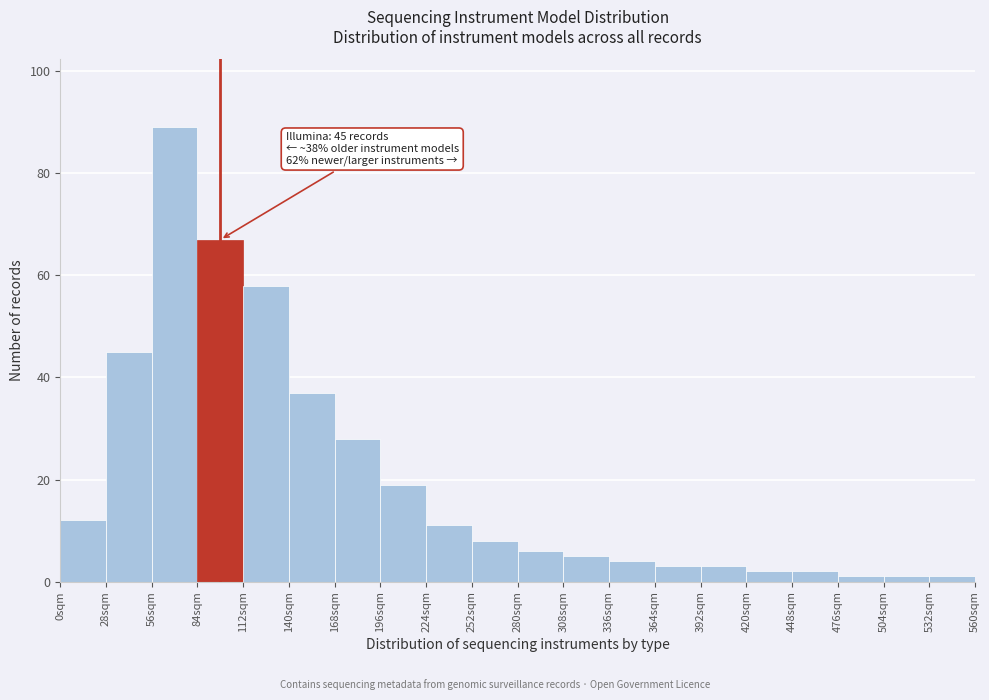

Over which range of the x-axis is the bar tallest?

56 to 84